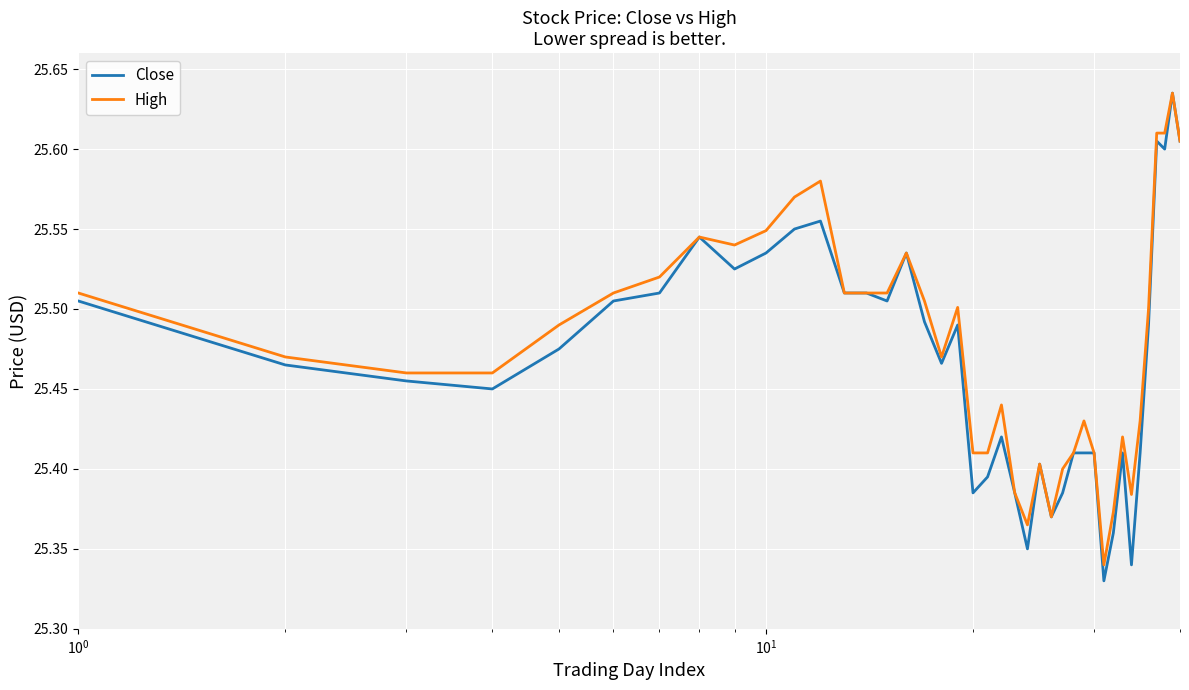

How many categories are shown in the chart?

40